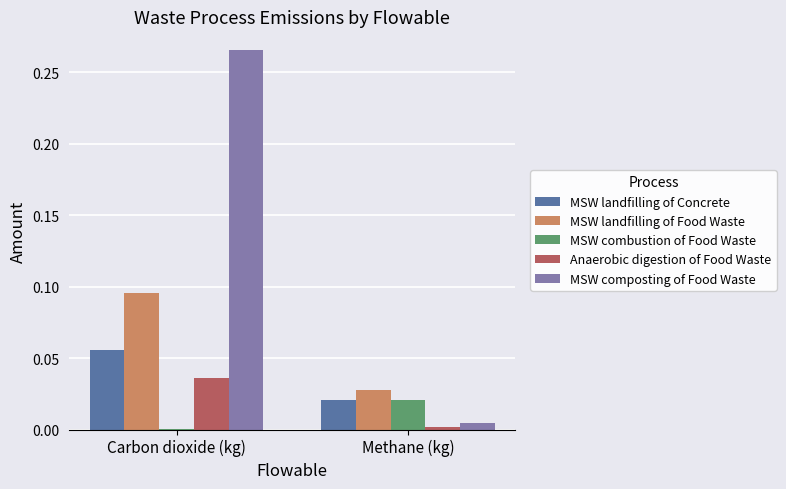

Count the MSW landfilling of Food Waste values in the range 0 to 1.

2